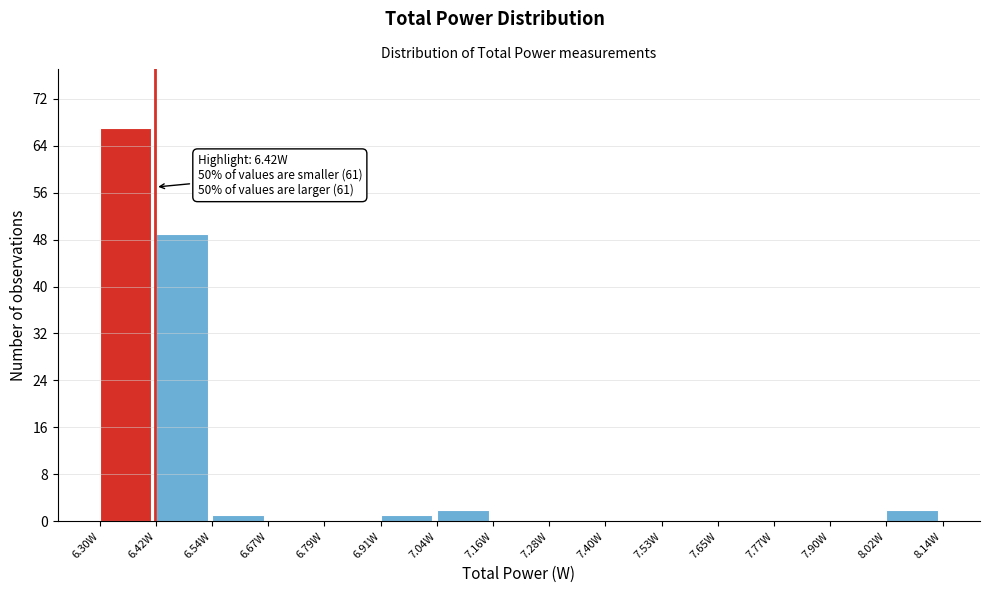

Over which range of the x-axis is the bar tallest?

6.30 to 6.42